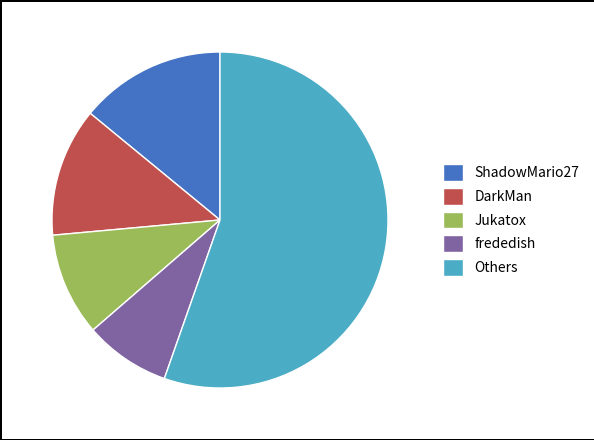

The frededish slice represents 8% of the pie. True or false?

True